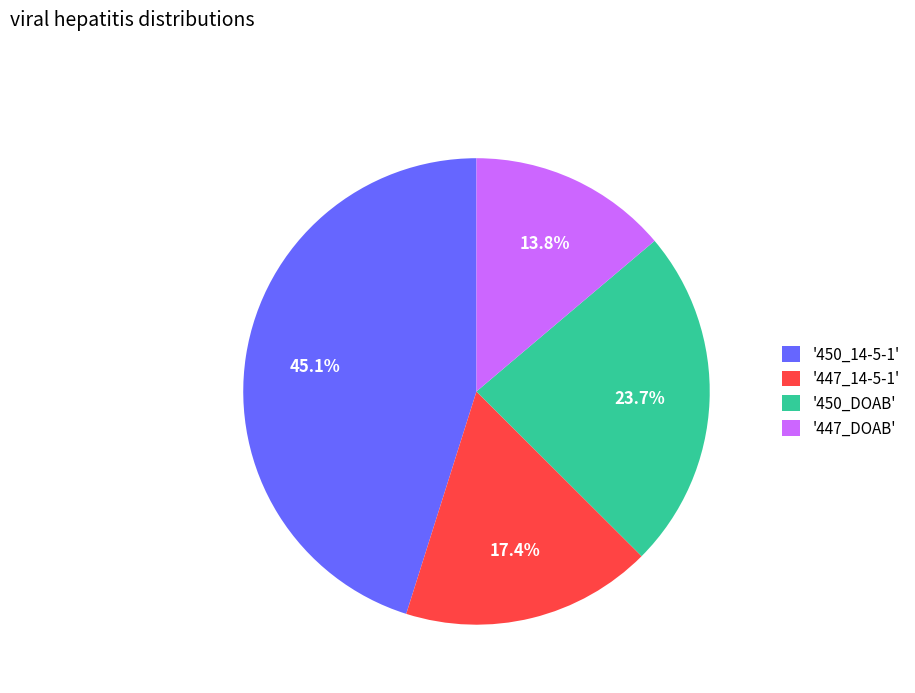

To the nearest percent, what is the difference between the largest and smallest slice percentages?

31%